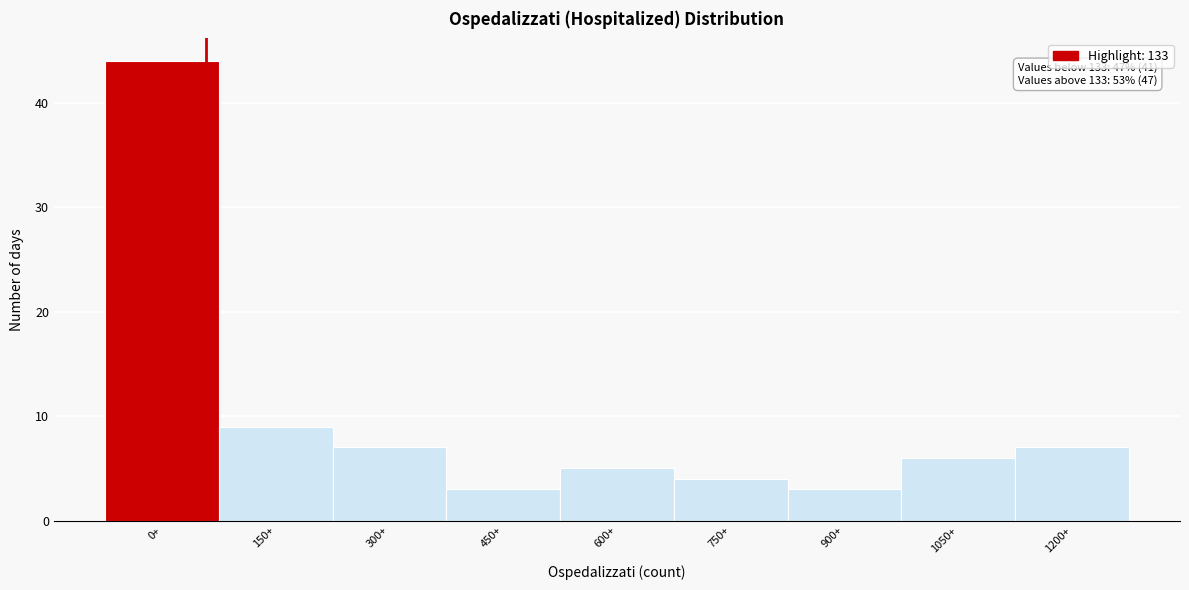

Reading left to right, list all the values displayed in this chart.

0+=44	150+=9	300+=7	450+=3	600+=5	750+=4	900+=3	1050+=6	1200+=7